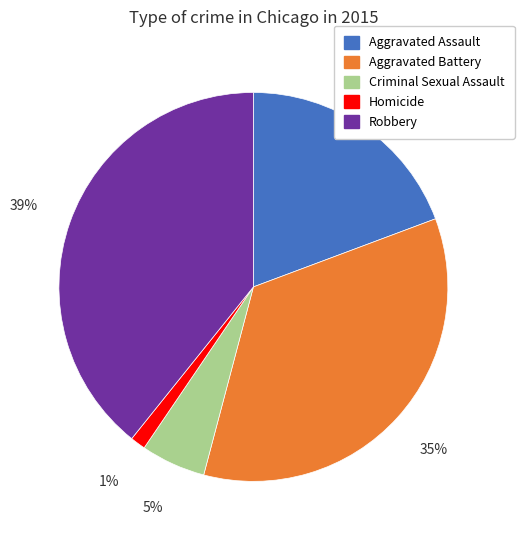

The Homicide slice represents 11% of the pie. True or false?

False